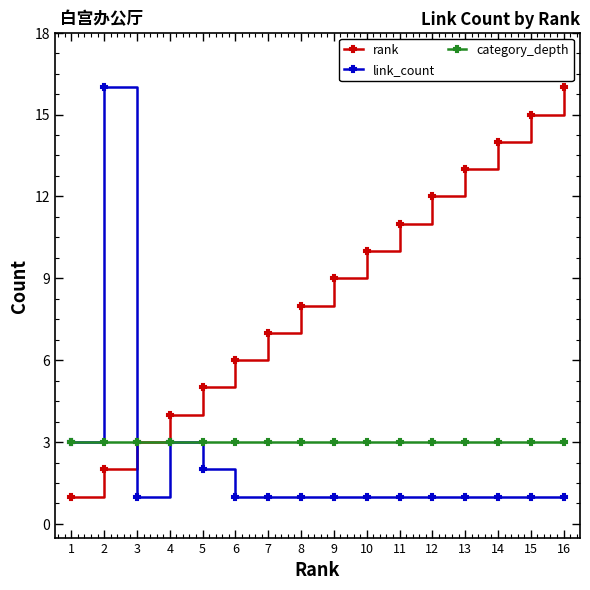

Between 2 and 13, which series saw the biggest shift?

link_count